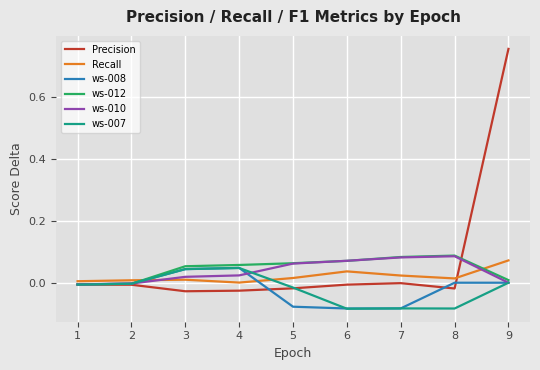

Is this an area chart (filled region under the line)?

No